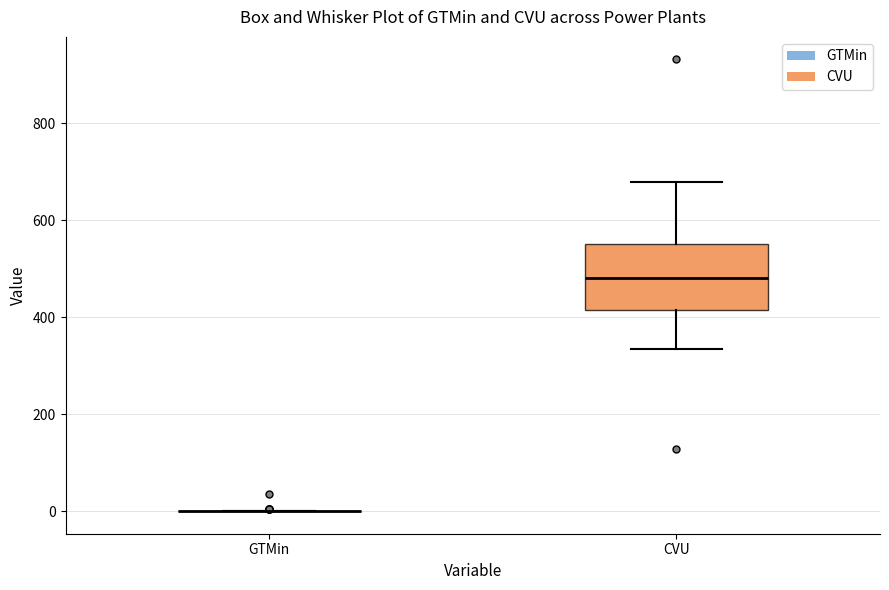

Reading left to right, read every box against the y-axis: the position of its median line, the range the box covers, and the ends of its whiskers. The values are not printed on the chart, so give them approximately, as read against the axis.

GTMin: box collapsed to a line at 0, whiskers 0 to 0
CVU: median 480, box 420 to 560, whiskers 340 to 680